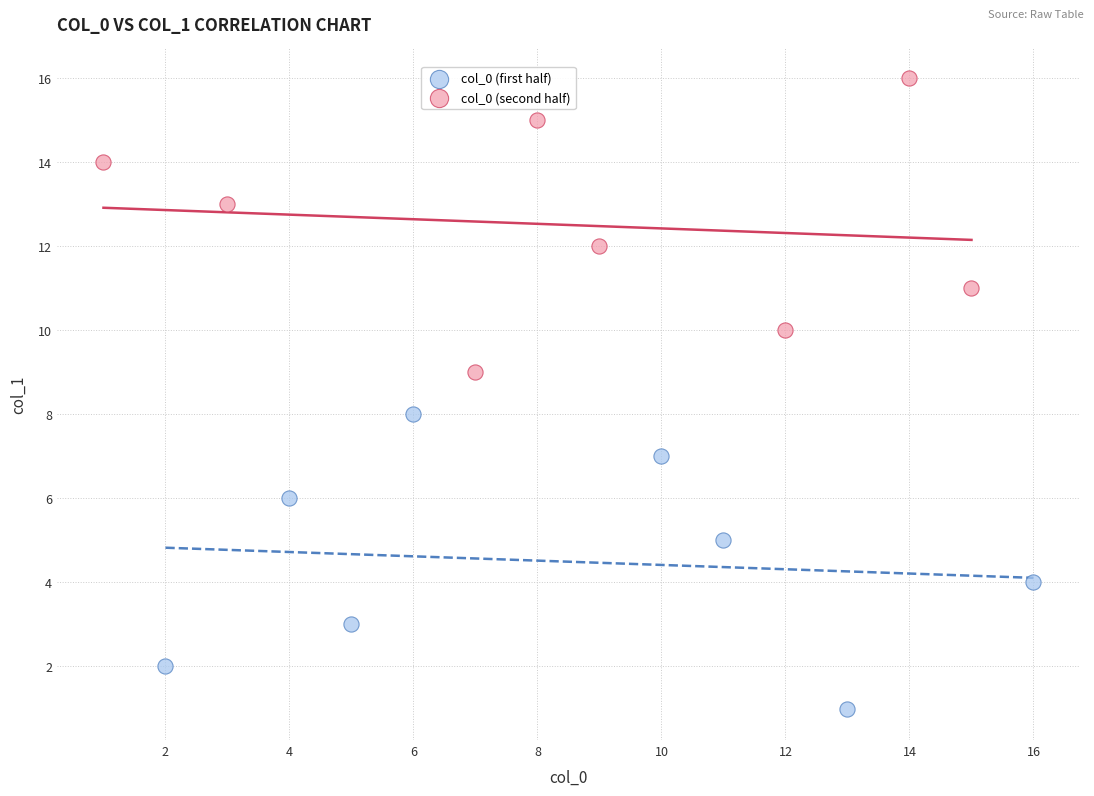

Which series reaches the maximum Y coordinate?

col_0 (second half)